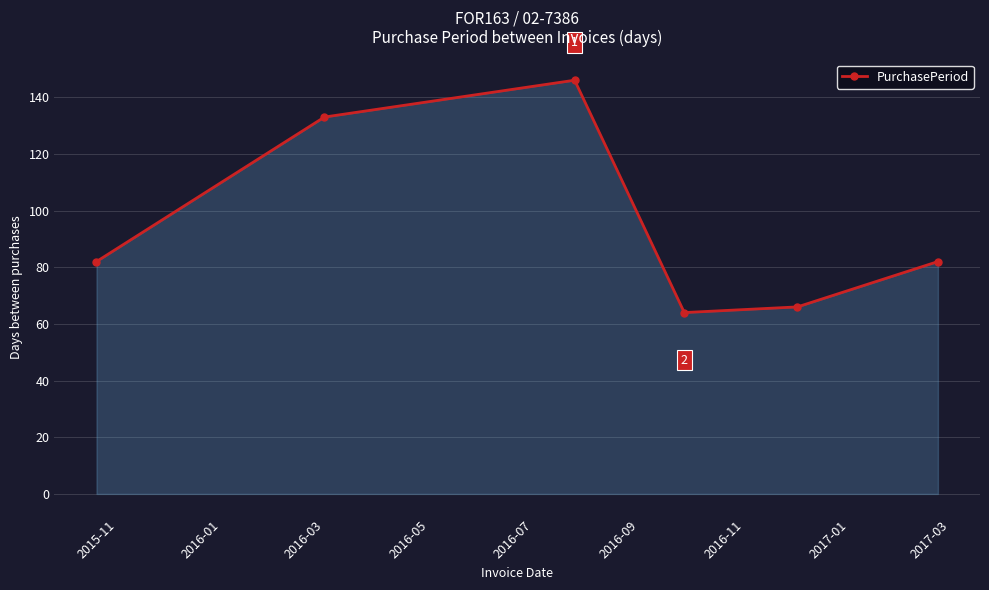

What is the smallest value displayed?

64